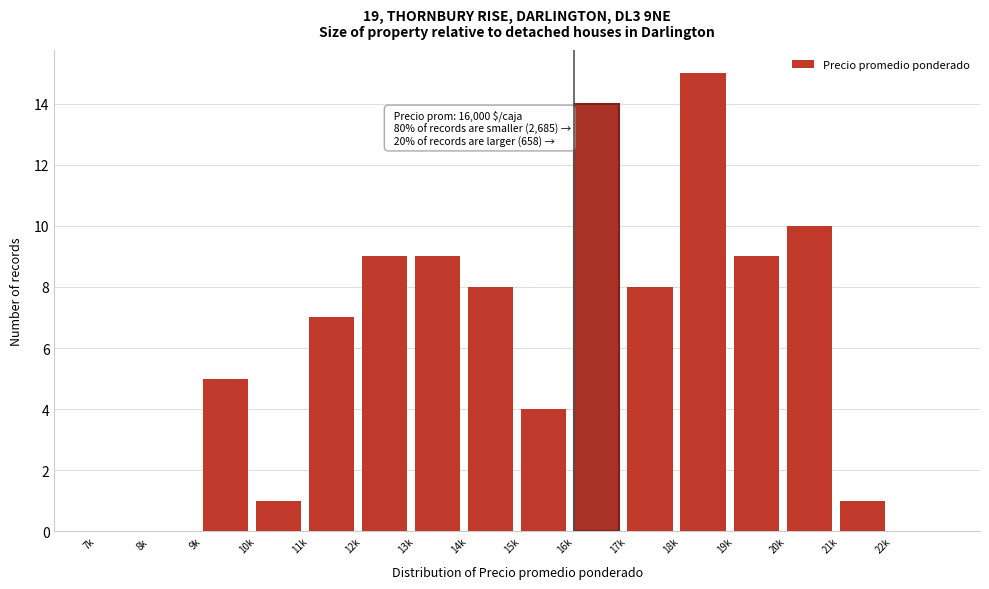

Reading right to left, list all the values displayed in this chart.

22k=0	21k=1	20k=10	19k=9	18k=15	17k=8	16k=14	15k=4	14k=8	13k=9	12k=9	11k=7	10k=1	9k=5	8k=0	7k=0